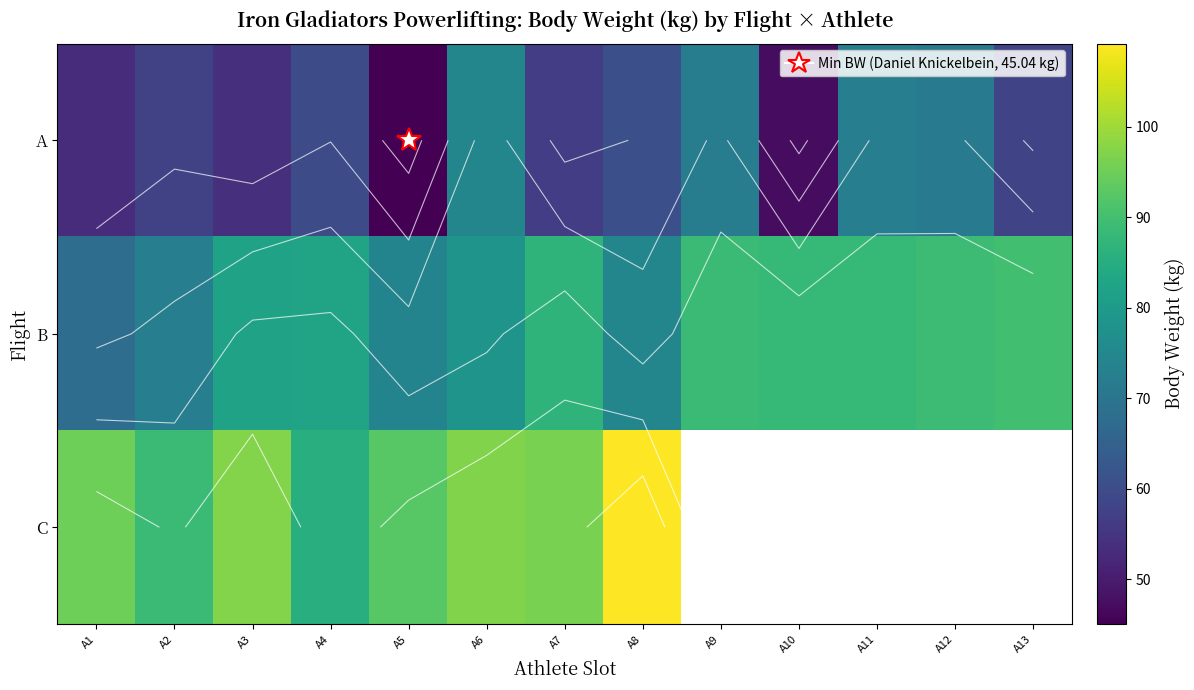

What value does the B series have at A8?

74.6